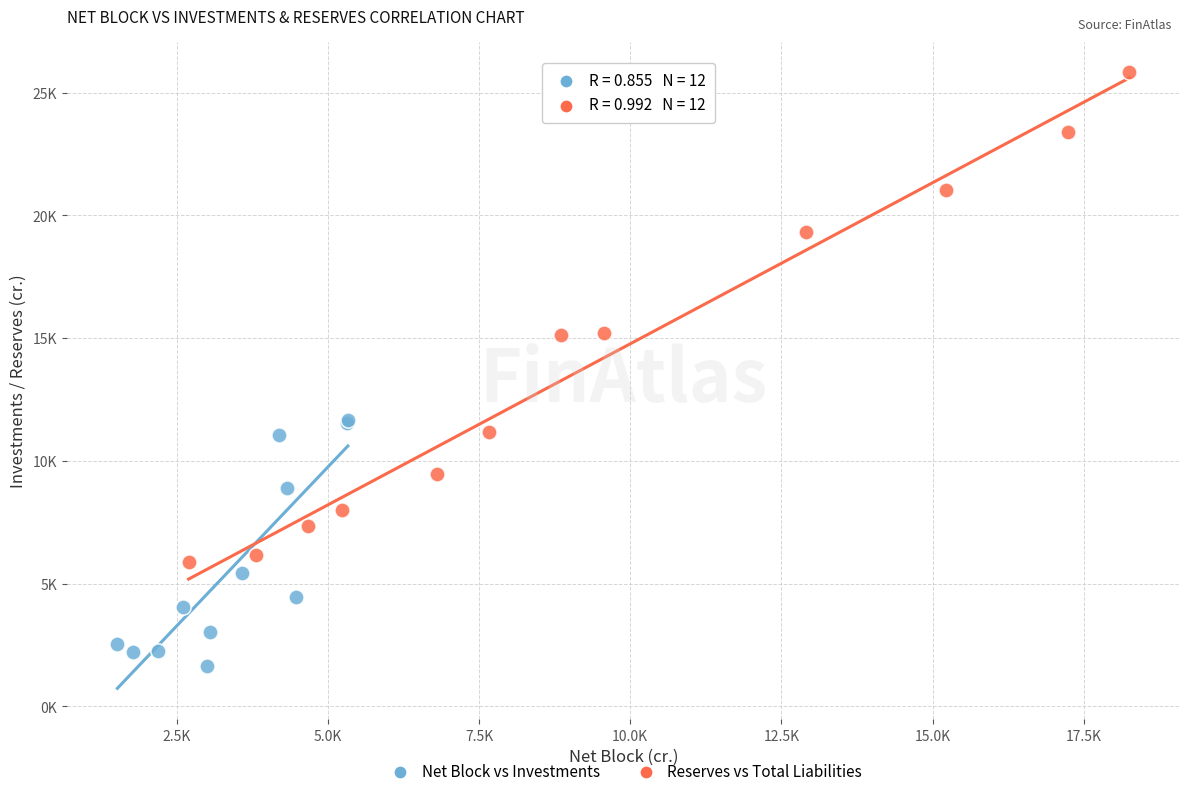

Which series reaches the maximum Y coordinate?

Reserves vs Total Liabilities